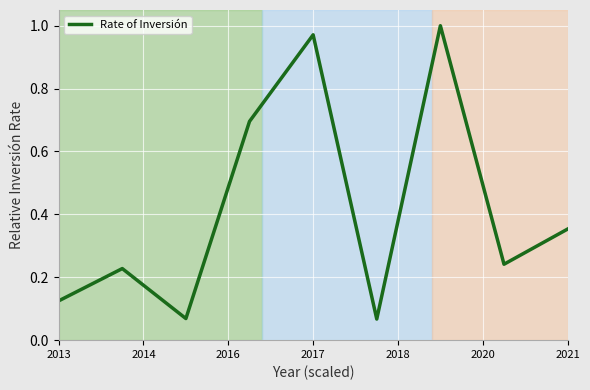

What is the difference between the maximum and minimum values?

0.9